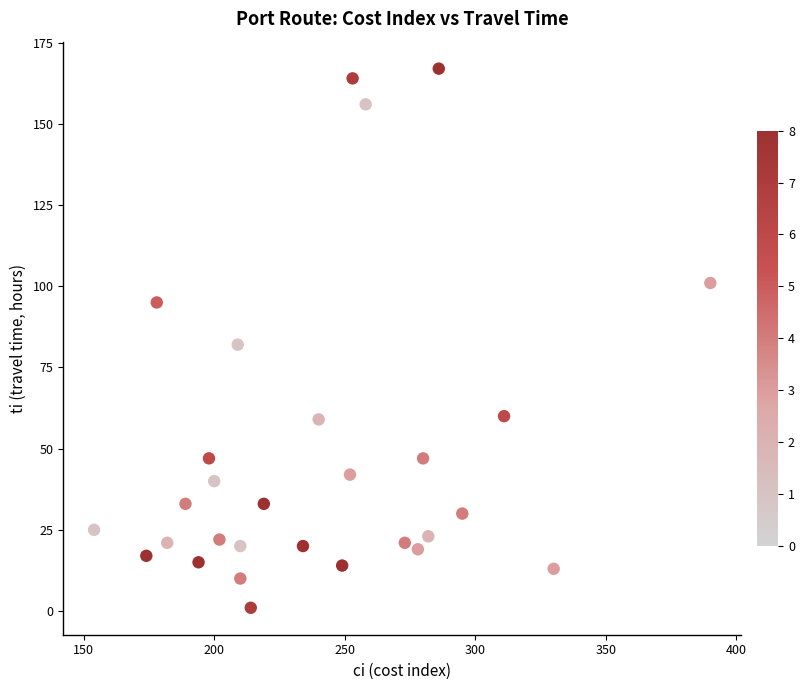

What is the range of X values (max minus min)?

236